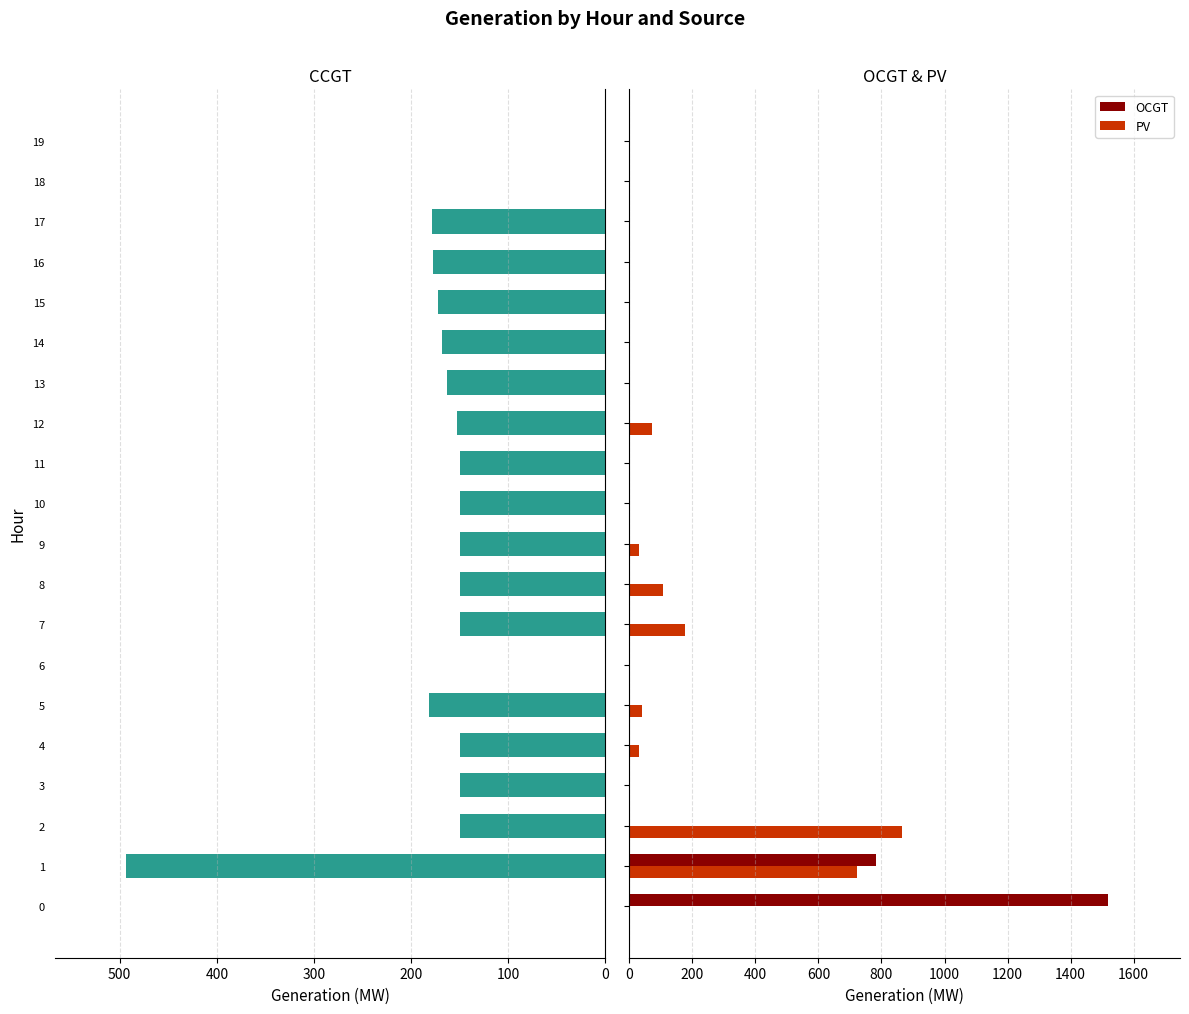

What is the sum of all PV values?

2048